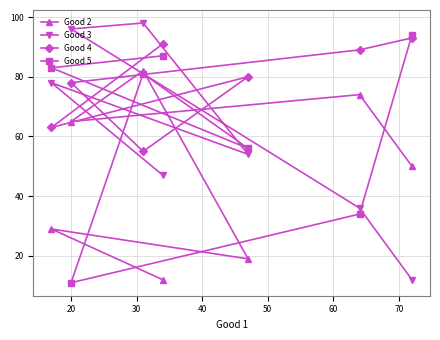

What is the average value of the Good 3 series?

60